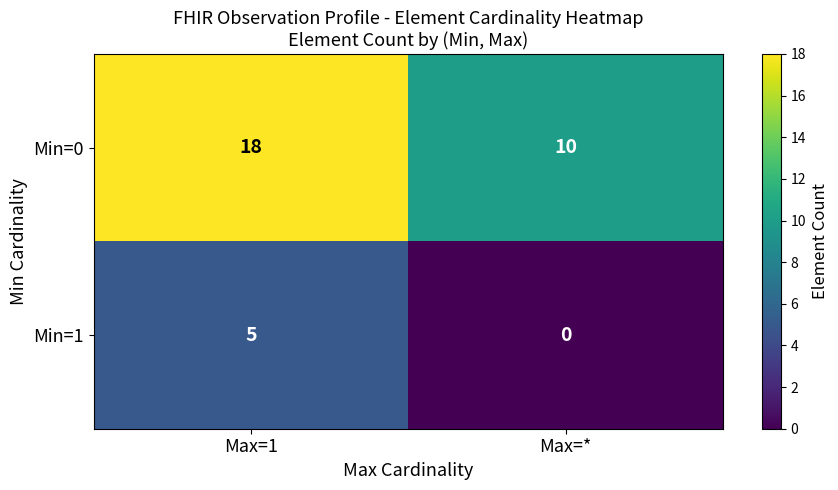

Which series has the largest range (max minus min)?

Min=0